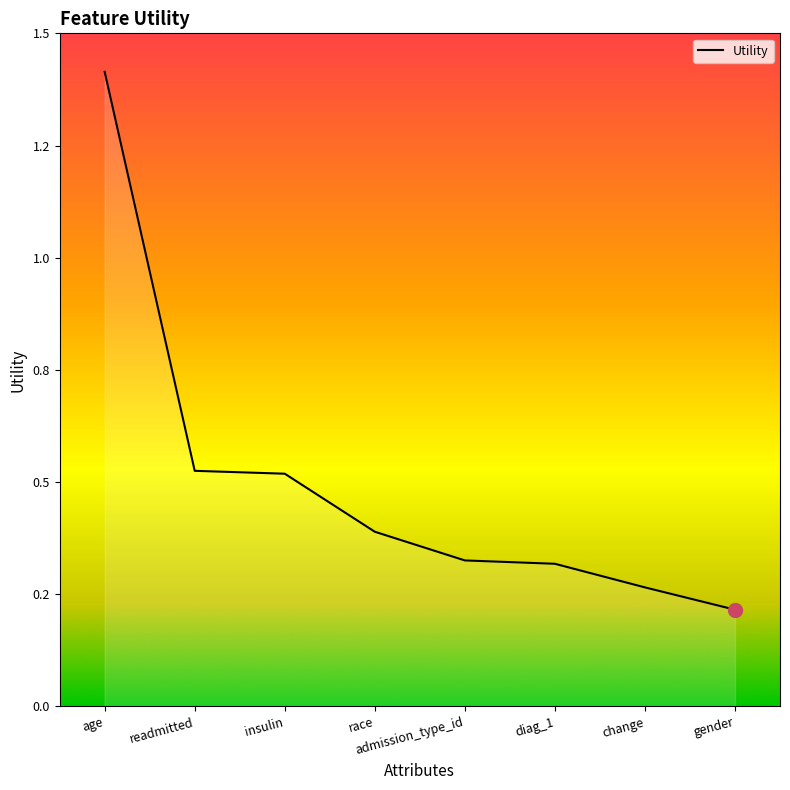

Reading right to left, list all the values displayed in this chart.

0.2	0.3	0.3	0.3	0.4	0.5	0.5	1.4